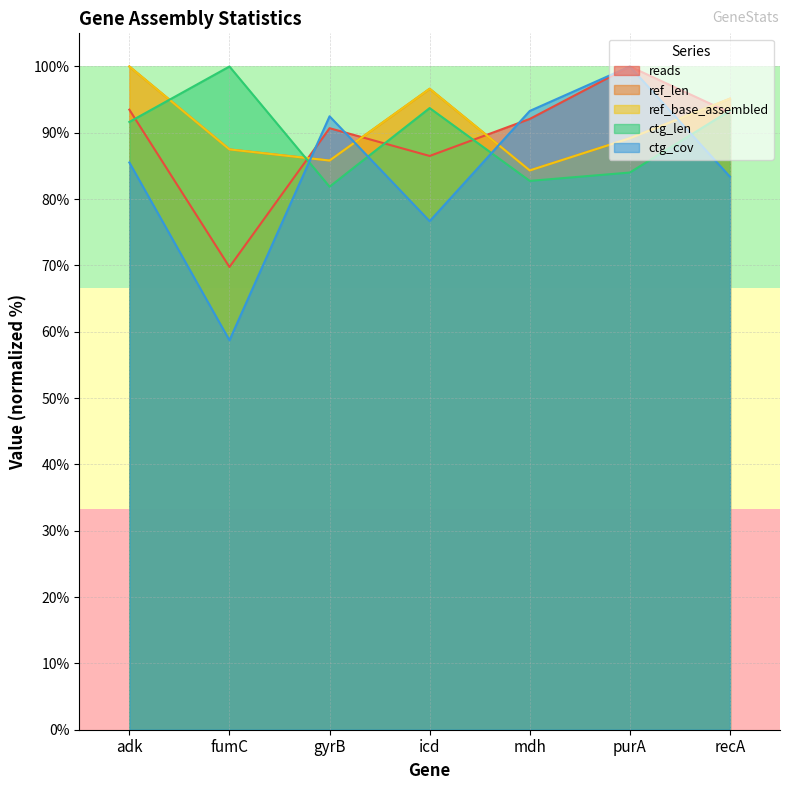

What is the value of the ref_base_assembled point at the 5th from the left?

84.3